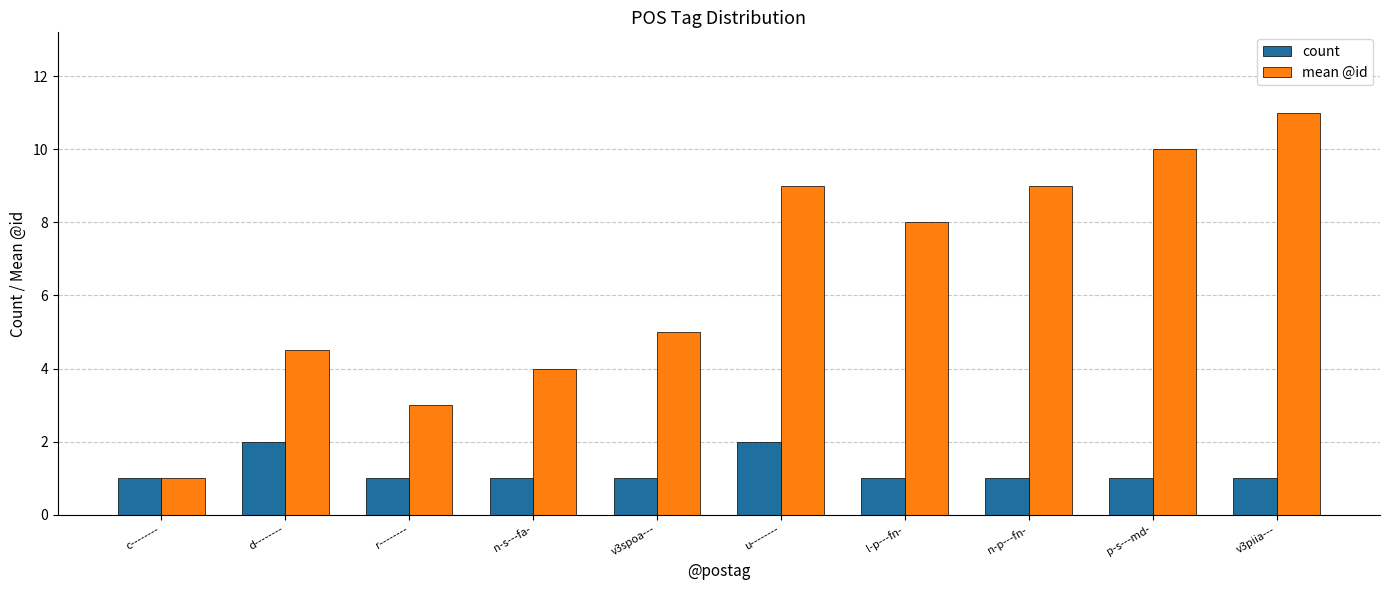

What is the sum of all mean @id values?

64.5